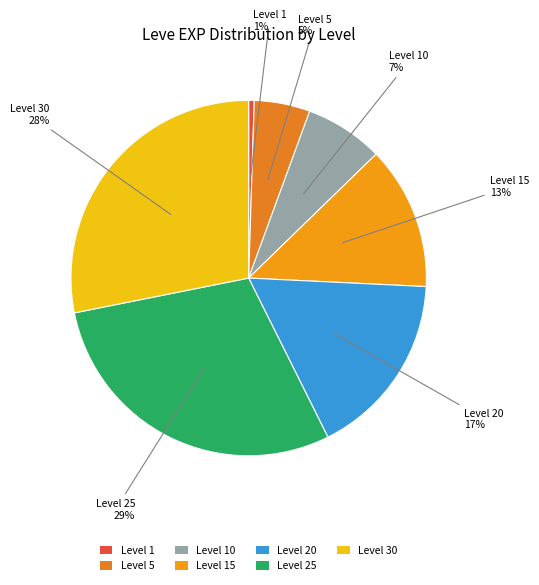

To the nearest percent, what is the difference between the Level 30 and Level 15 slice percentages?

15%